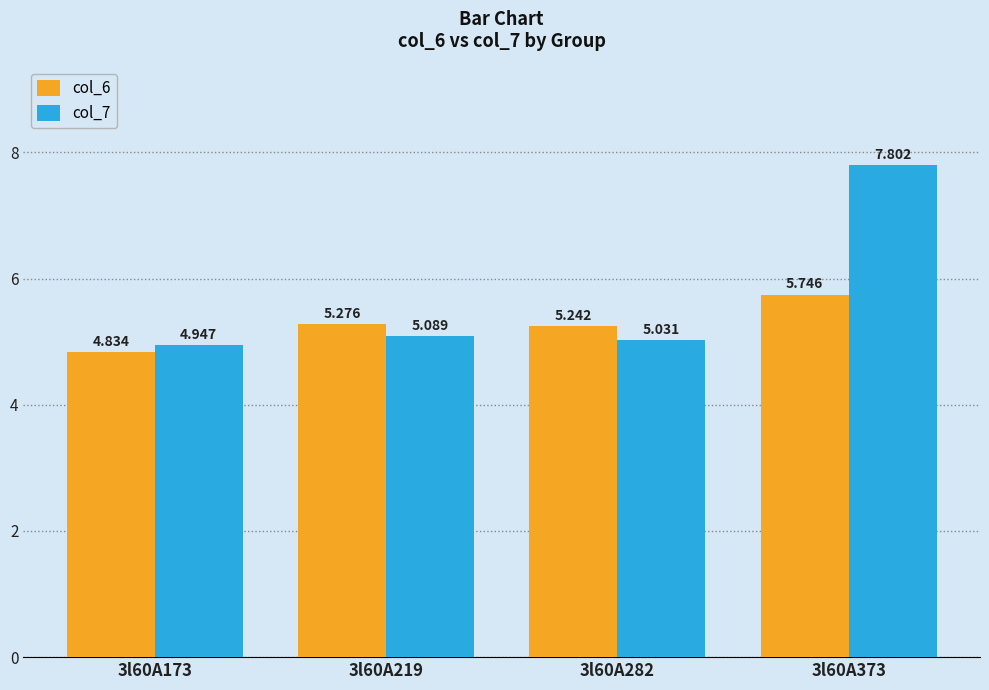

The value of col_7 at 3l60A282 is 7.7. True or false?

False